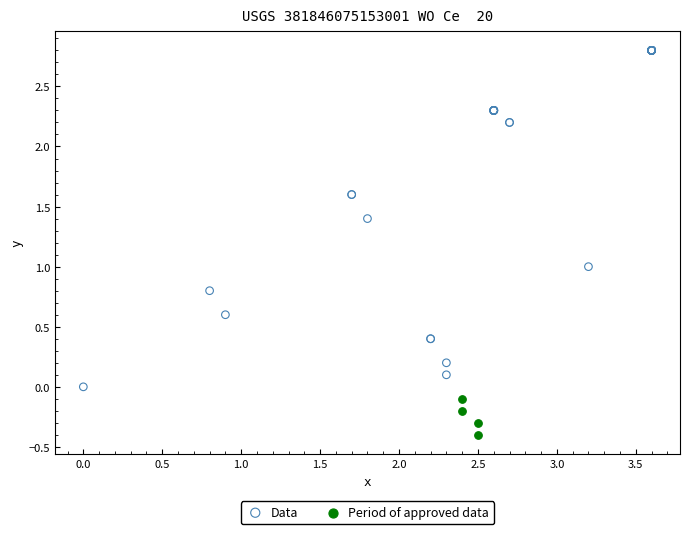

Which series reaches the maximum Y coordinate?

Data